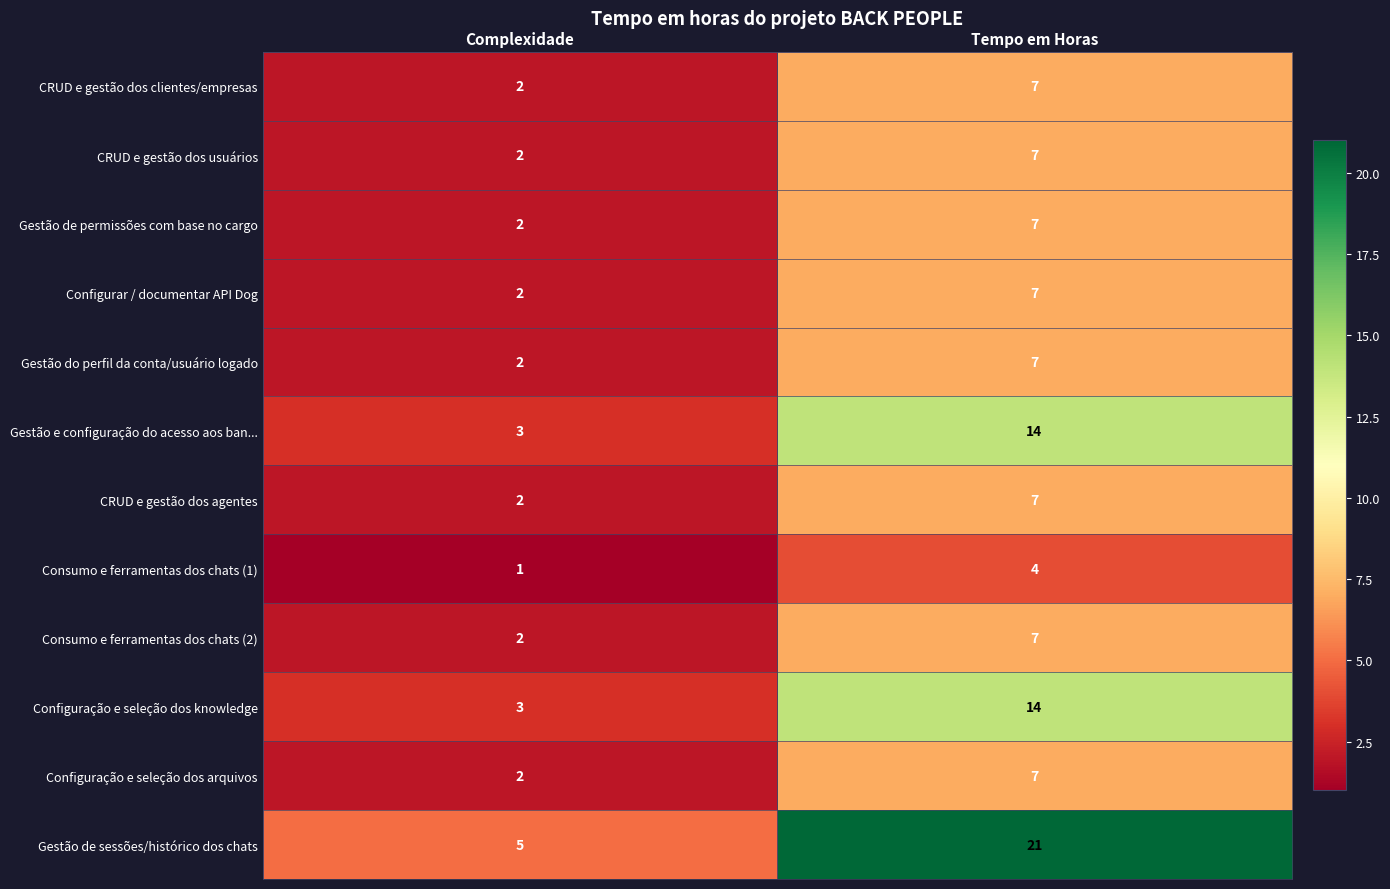

What is the highest value of the Gestão do perfil da conta/usuário logado series?

7